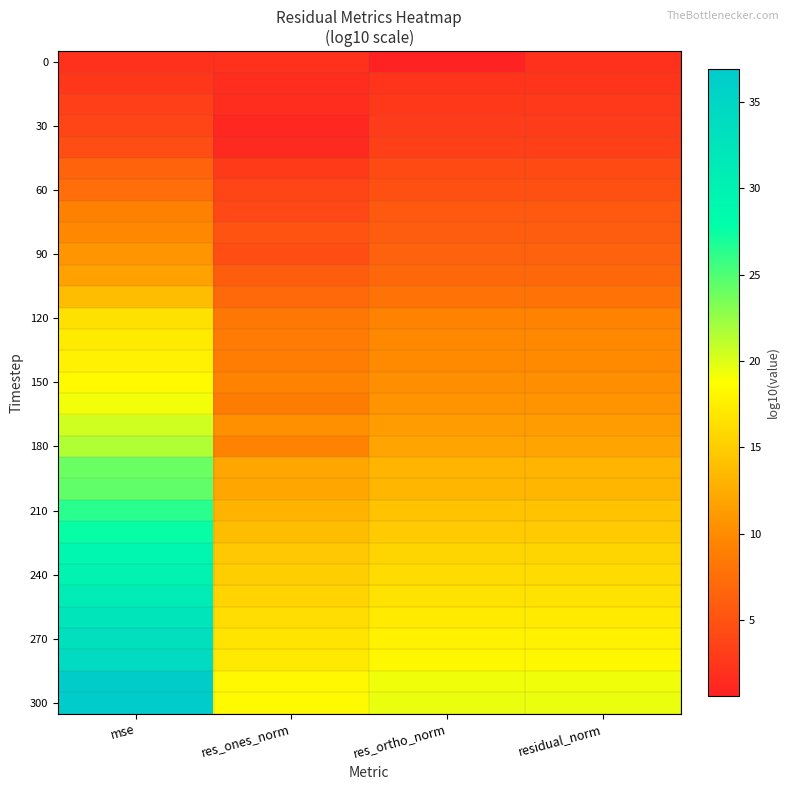

At how many categories does at least one series exceed 20?

1